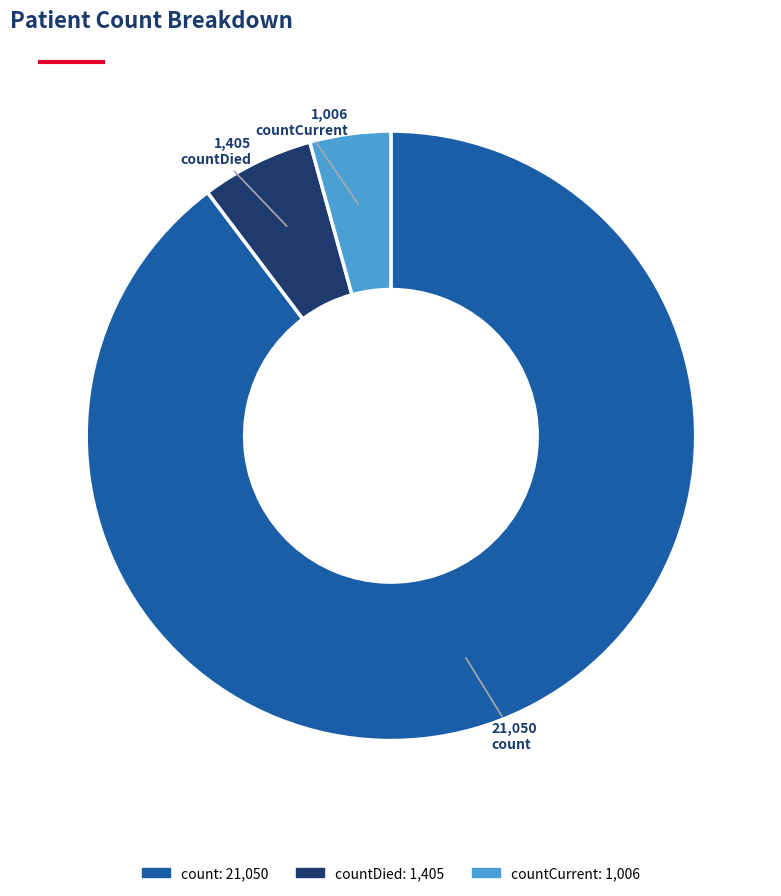

Rank the categories by value from lowest to highest.

countCurrent: 1,006, countDied: 1,405, count: 21,050